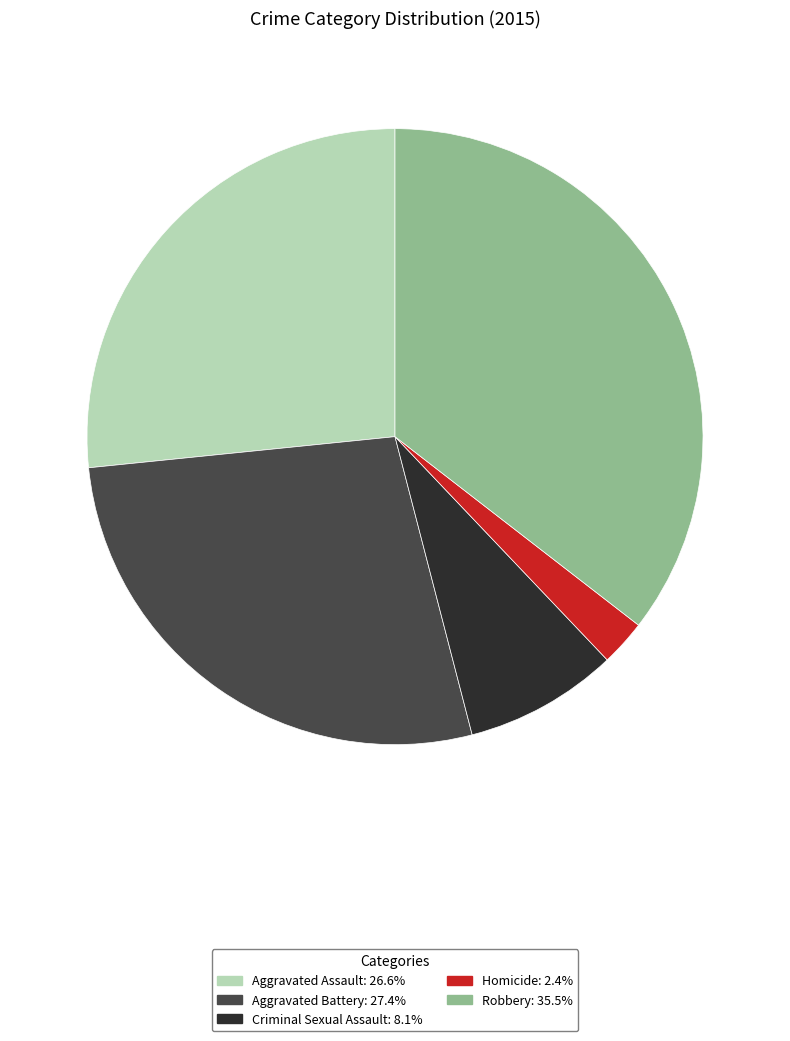

How many segments does this pie chart have?

5